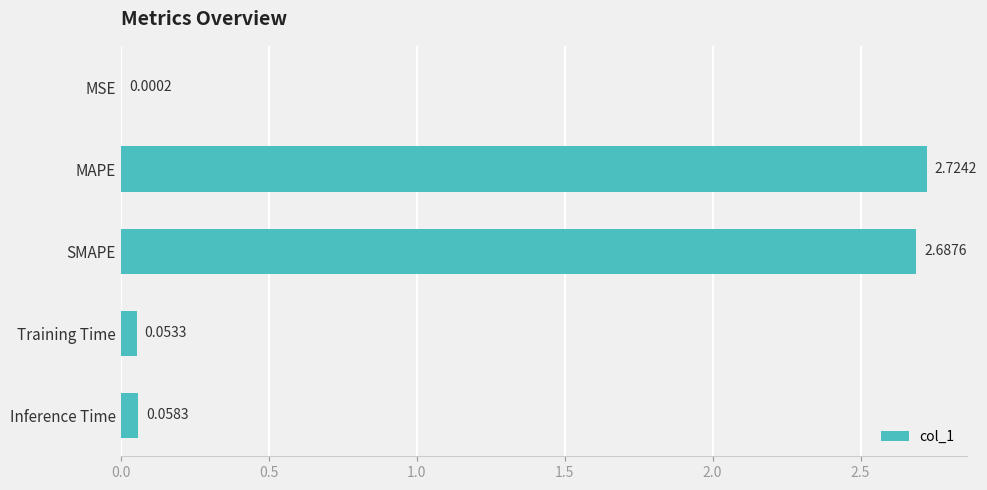

What is the sum of all values?

5.5